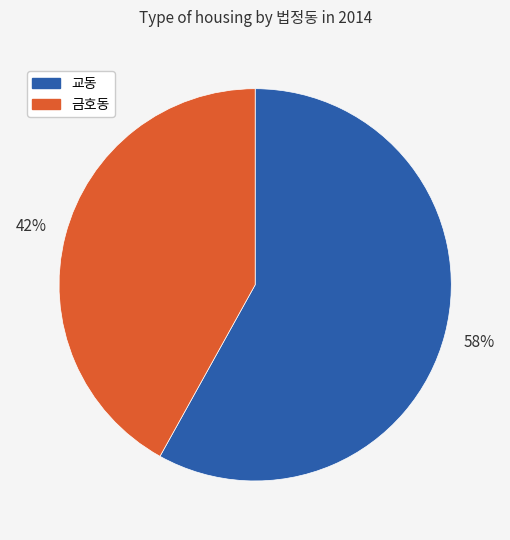

Is there any slice that represents more than half of the pie?

Yes